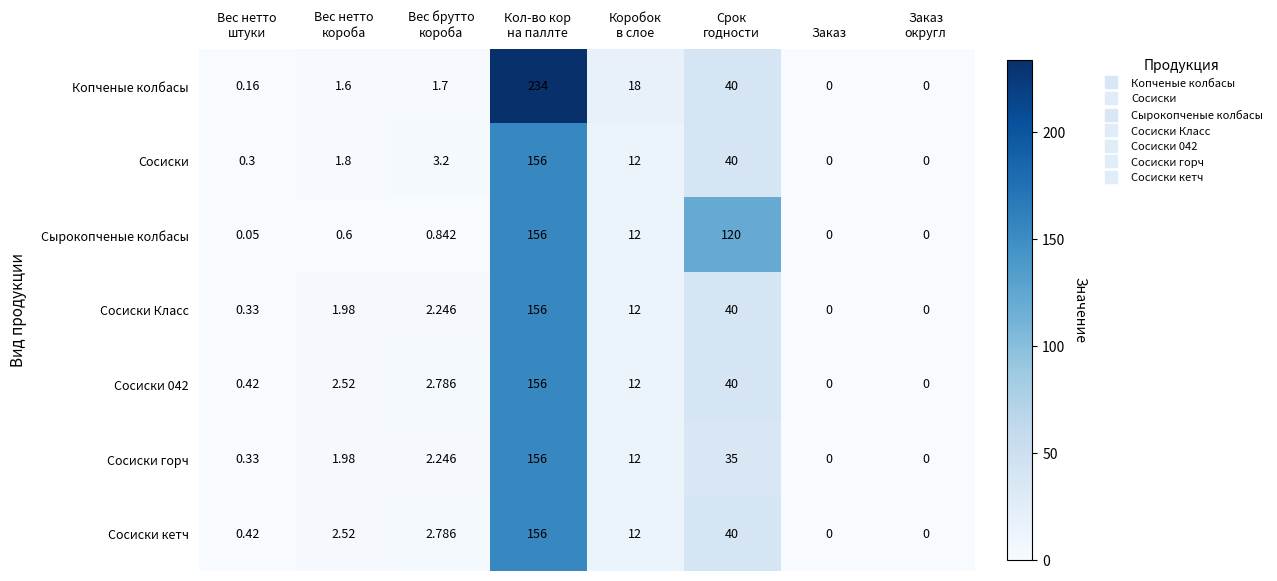

How many series are shown in this chart?

7